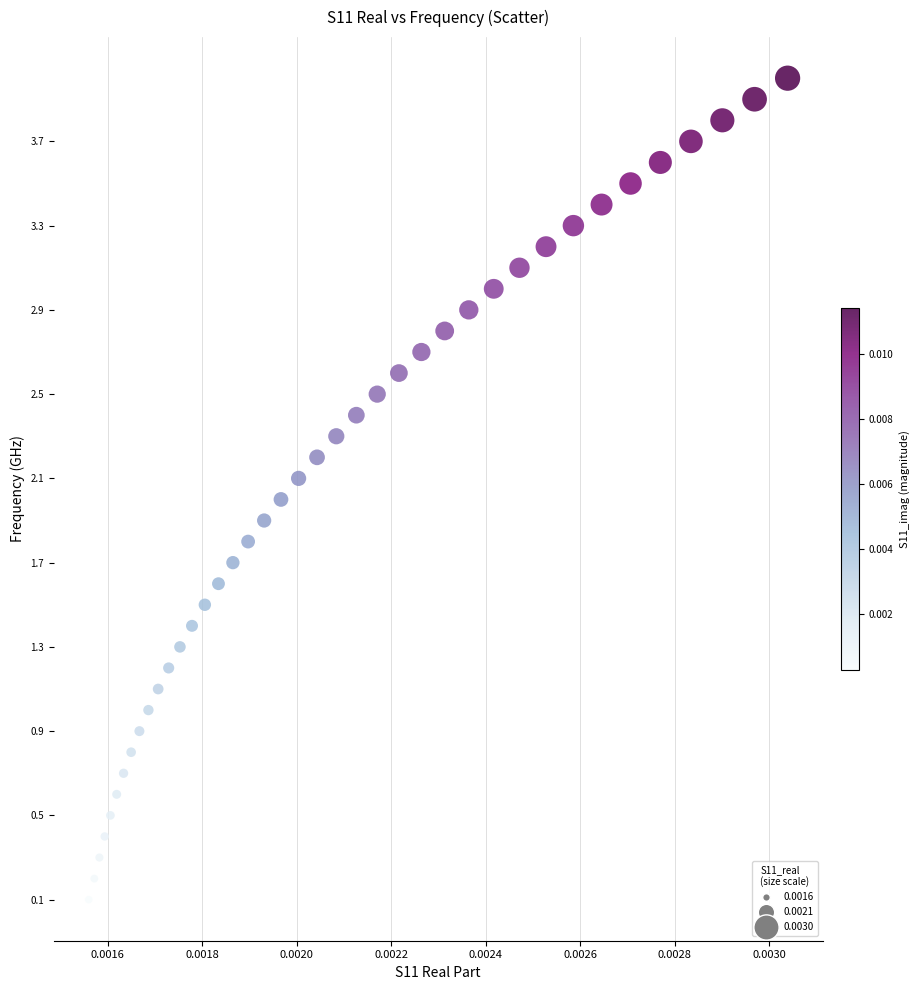

What is the range of Y values (max minus min)?

3.9